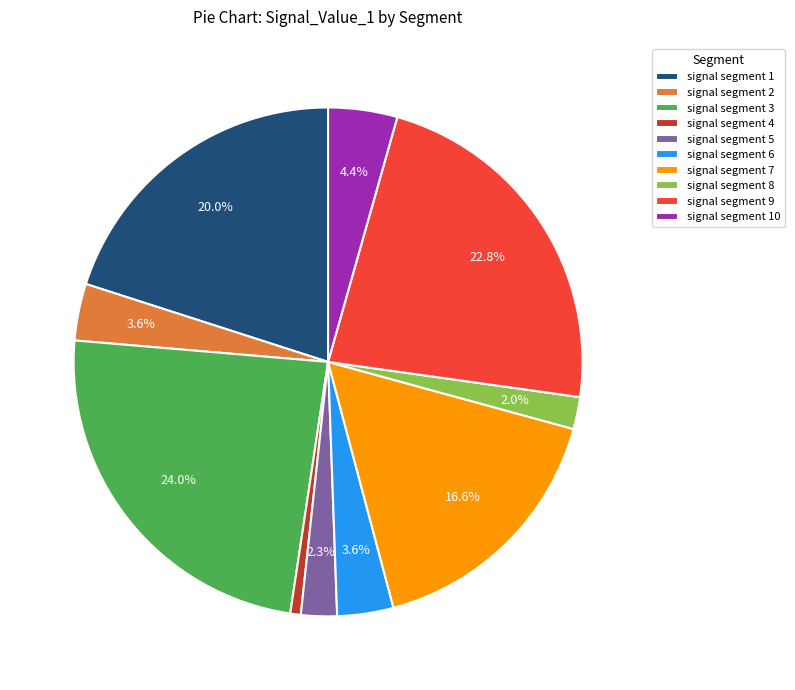

What percentage is NOT represented by signal segment 3?

76.0%